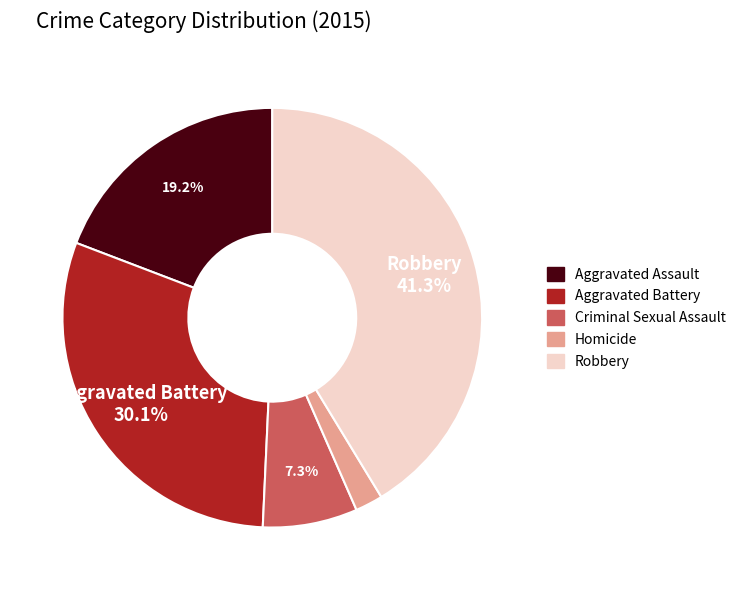

Is there any slice that represents more than half of the pie?

No